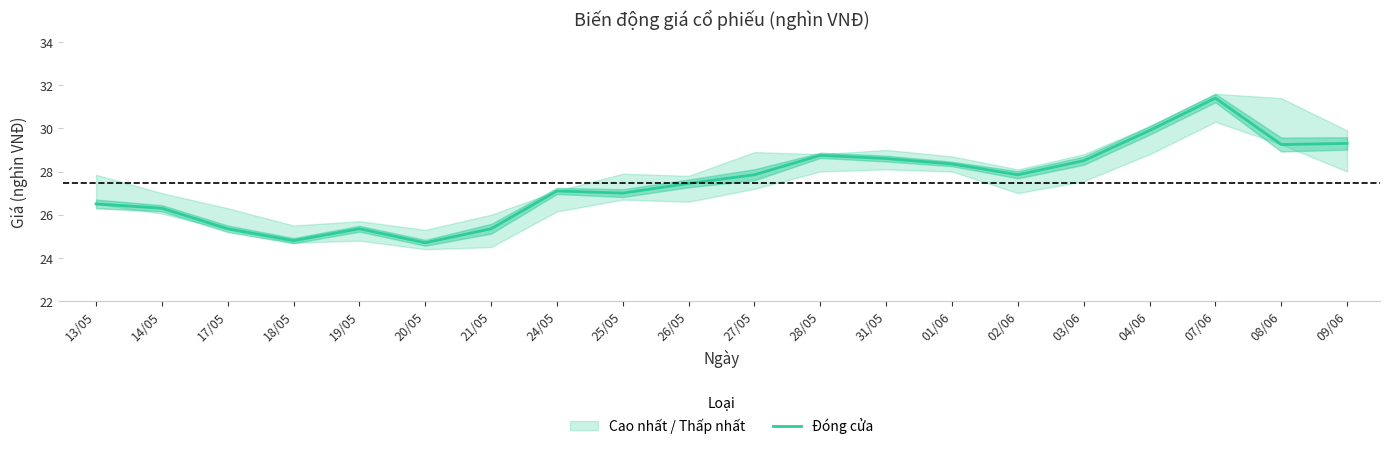

Reading left to right, what are all the values shown in this chart?

13/05=26.5	14/05=26.3	17/05=25.4	18/05=24.8	19/05=25.4	20/05=24.7	21/05=25.4	24/05=27.1	25/05=27.0	26/05=27.4	27/05=27.9	28/05=28.8	31/05=28.6	01/06=28.4	02/06=27.9	03/06=28.5	04/06=29.9	07/06=31.4	08/06=29.2	09/06=29.3